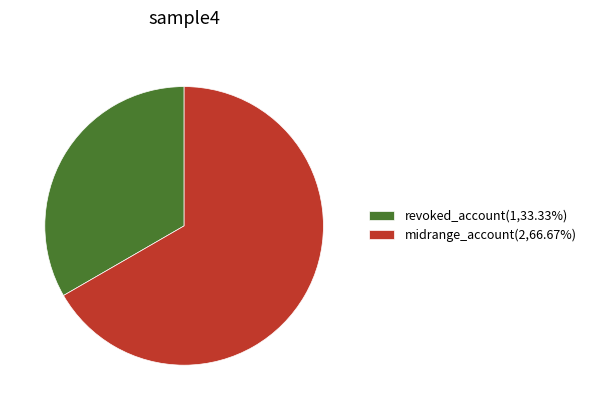

Combined, do revoked_account(1,33.33%) and midrange_account(2,66.67%) account for over 50%?

Yes